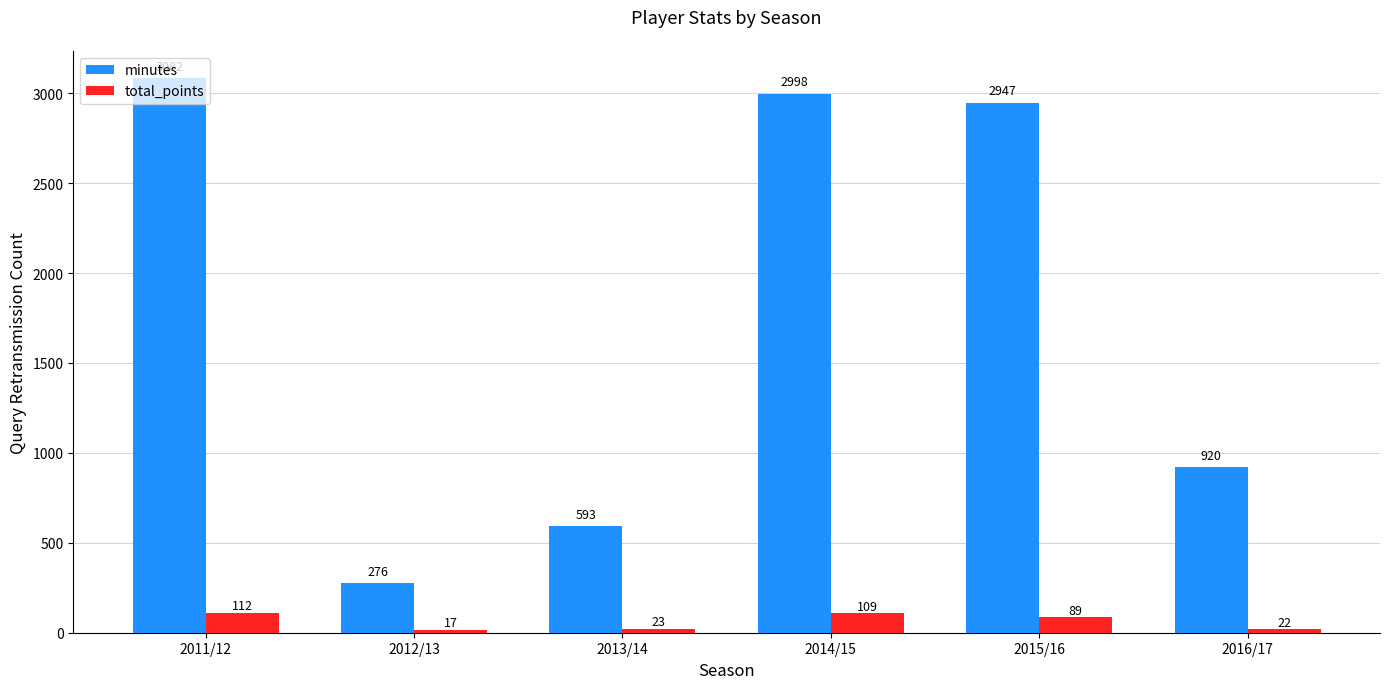

Which series has the largest total across all categories?

minutes